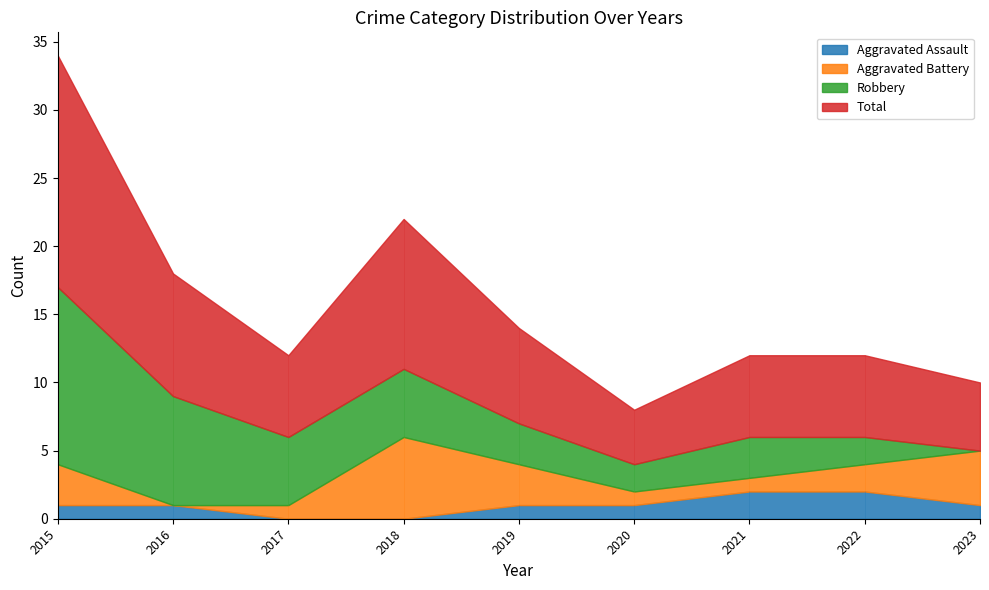

List the series in order of their overall mean, highest first.

Total, Robbery, Aggravated Battery, Aggravated Assault